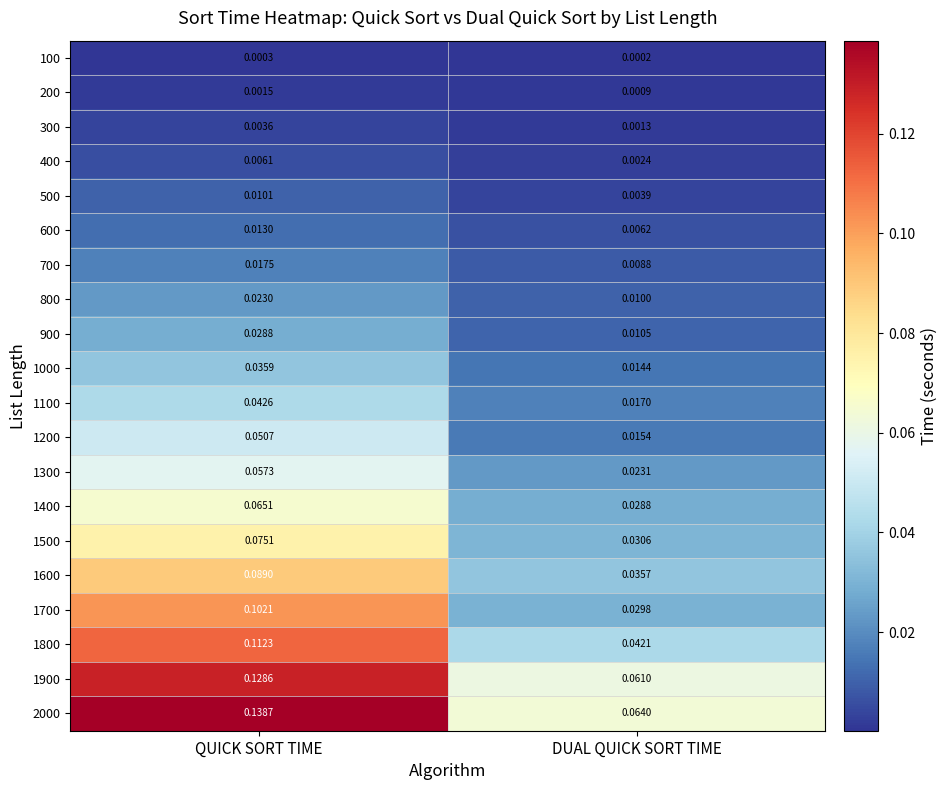

Which category has the lowest value in the 1800 series?

DUAL QUICK SORT TIME